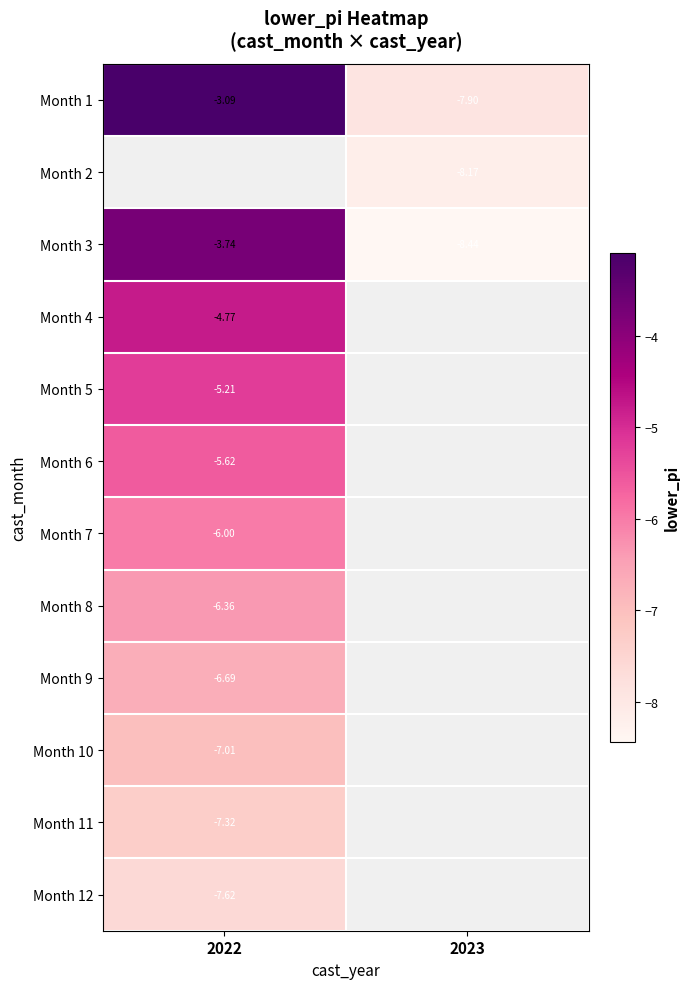

Is the value of Month 8 at 2022 greater than the value of Month 4 at 2022?

No